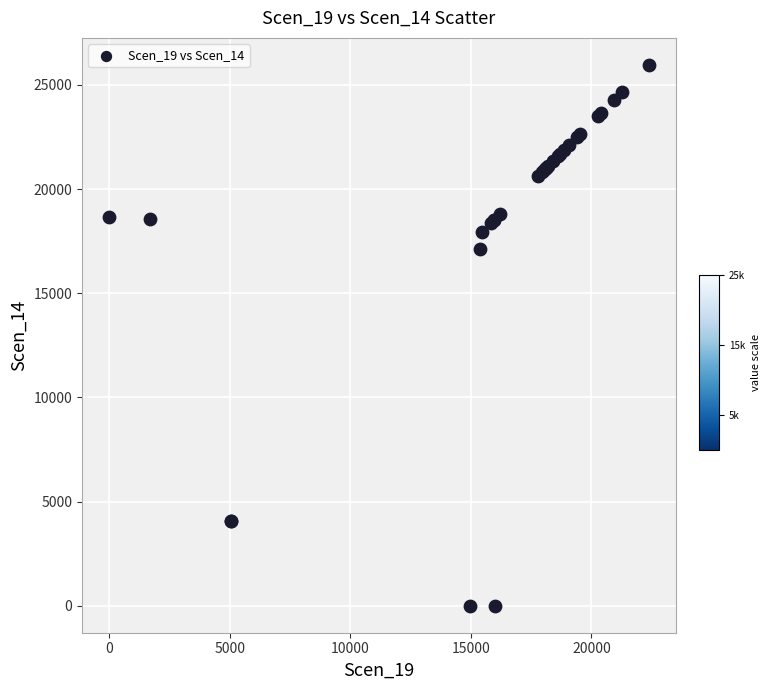

What Y value in the scatter plot is closest to 12978?

17115.9